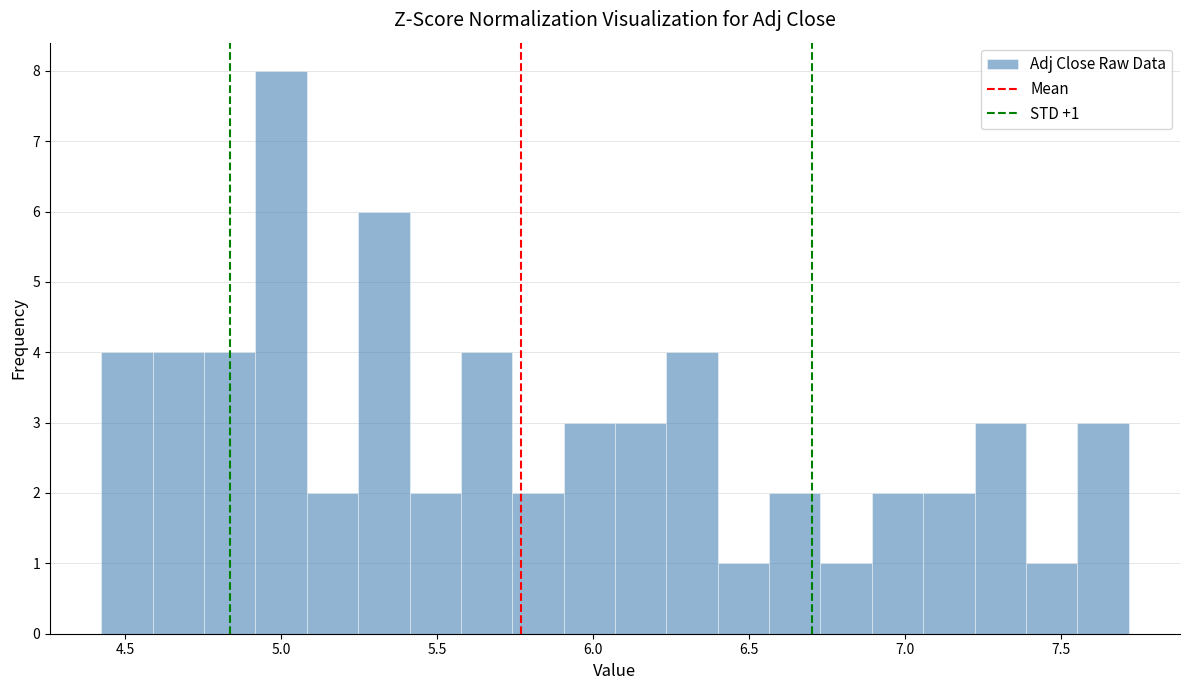

Read against the x-axis, roughly where is the centre of the tallest bar?

5.00